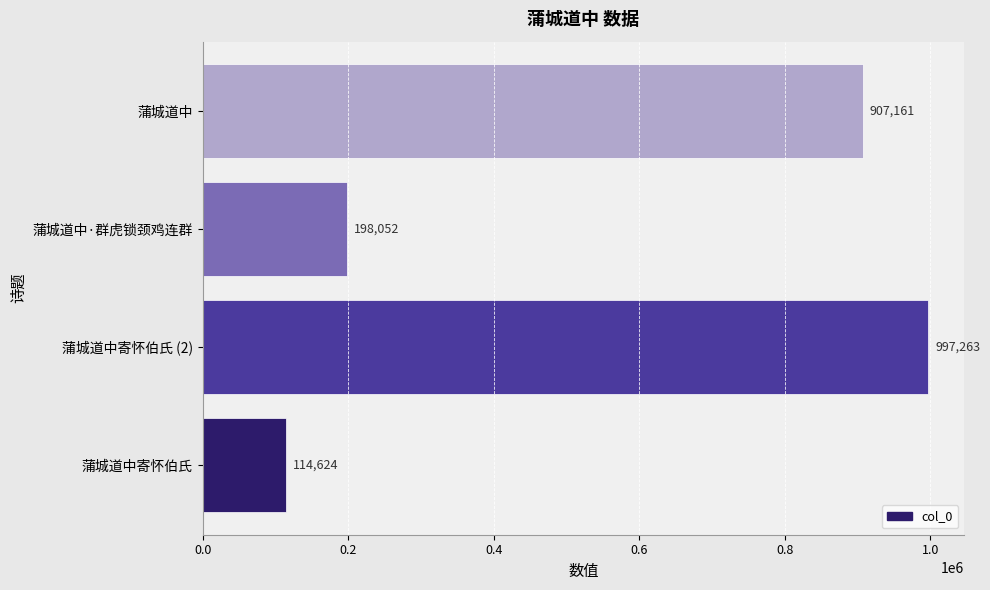

Reading top to bottom, what are all the values shown in this chart?

907161	198052	997263	114624